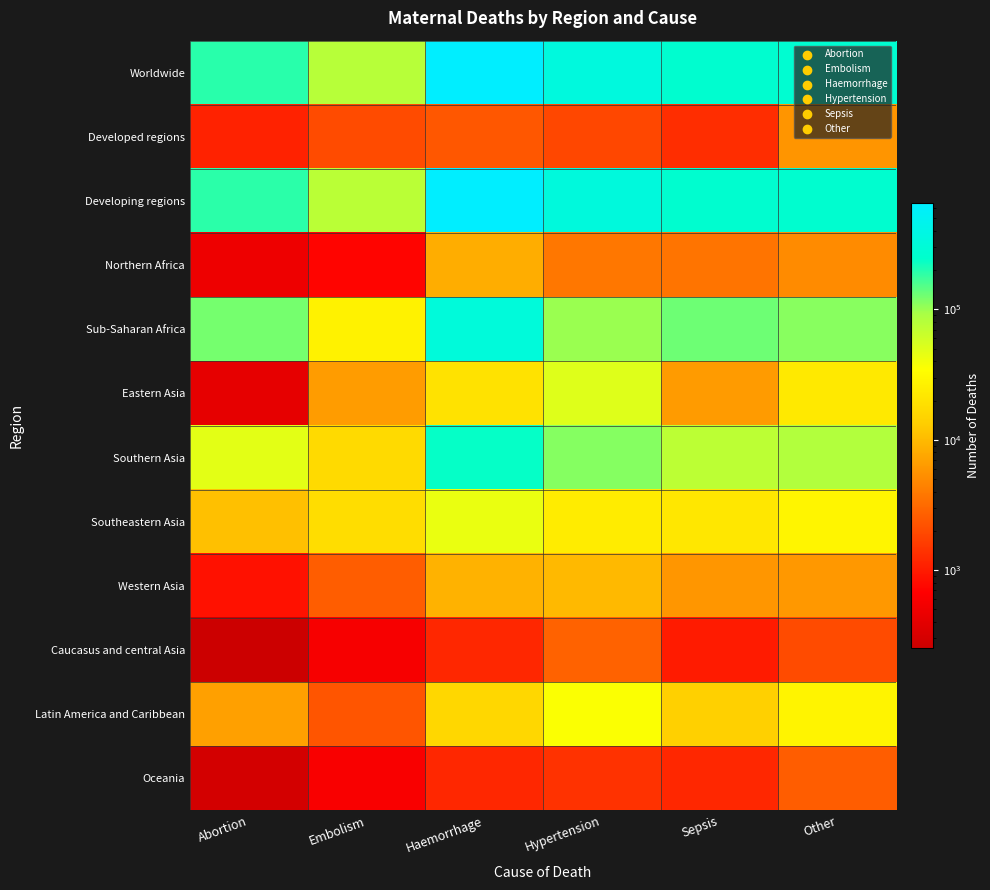

Reading left to right, extract all data points from this chart.

Worldwide: Abortion=193000	Embolism=78000	Haemorrhage=661000	Hypertension=343000	Sepsis=261000	Other=272000
Developed regions: Abortion=1100	Embolism=2000	Haemorrhage=2400	Hypertension=1900	Sepsis=1300	Other=5800
Developing regions: Abortion=192000	Embolism=76000	Haemorrhage=659000	Hypertension=341000	Sepsis=260000	Other=266000
Northern Africa: Abortion=490	Embolism=720	Haemorrhage=8300	Hypertension=3800	Sepsis=3600	Other=5100
Sub-Saharan Africa: Abortion=125000	Embolism=27000	Haemorrhage=321000	Hypertension=101000	Sepsis=131000	Other=112000
Eastern Asia: Abortion=420	Embolism=6500	Haemorrhage=20000	Hypertension=50000	Sepsis=6400	Other=23000
Southern Asia: Abortion=47000	Embolism=17000	Haemorrhage=238000	Hypertension=113000	Sepsis=74000	Other=84000
Southeastern Asia: Abortion=11000	Embolism=18000	Haemorrhage=44000	Hypertension=24000	Sepsis=22000	Other=29000
Western Asia: Abortion=860	Embolism=2600	Haemorrhage=8900	Hypertension=9800	Sepsis=5900	Other=6100
Caucasus and central Asia: Abortion=250	Embolism=590	Haemorrhage=1200	Hypertension=2800	Sepsis=1000	Other=2000
Latin America and Caribbean: Abortion=6900	Embolism=2300	Haemorrhage=16000	Hypertension=36000	Sepsis=14000	Other=28000
Oceania: Abortion=290	Embolism=610	Haemorrhage=1200	Hypertension=1400	Sepsis=1200	Other=2600